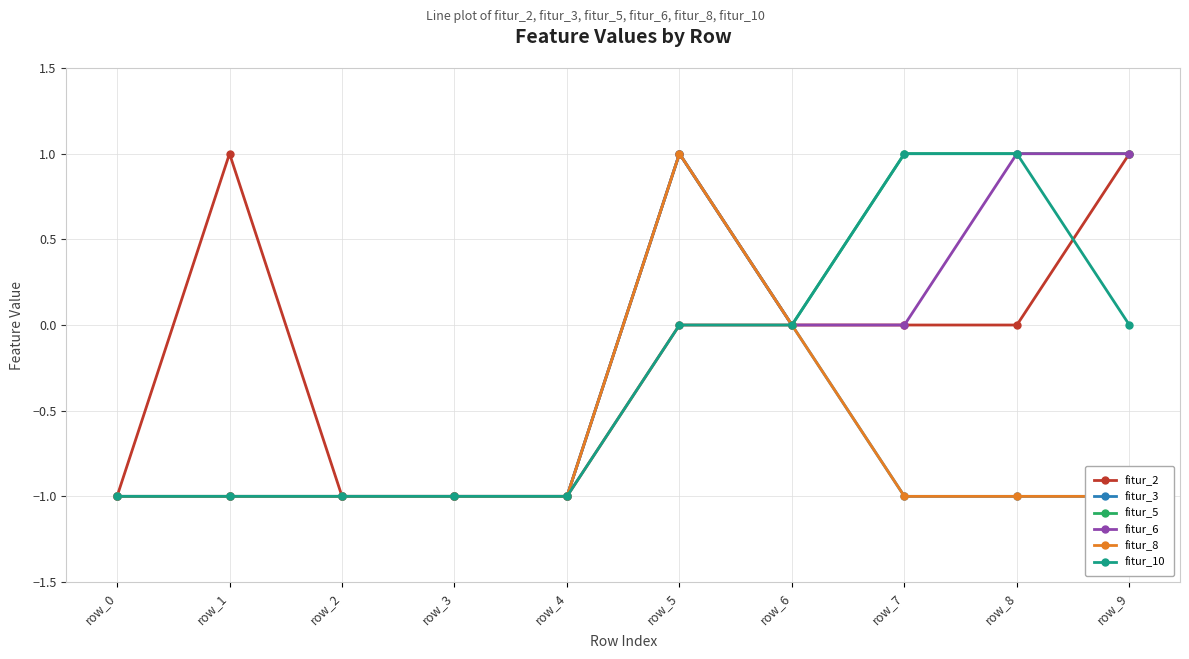

How many positive values does the fitur_6 series have?

3